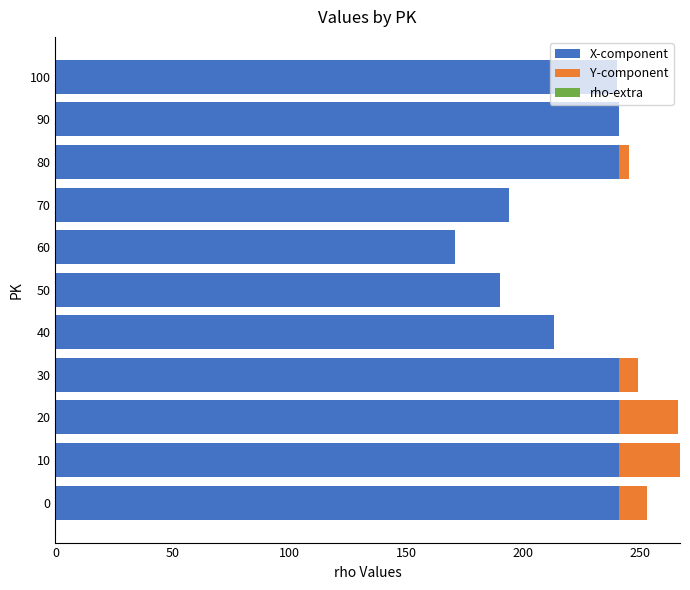

What is the total value across all series at 100?

240